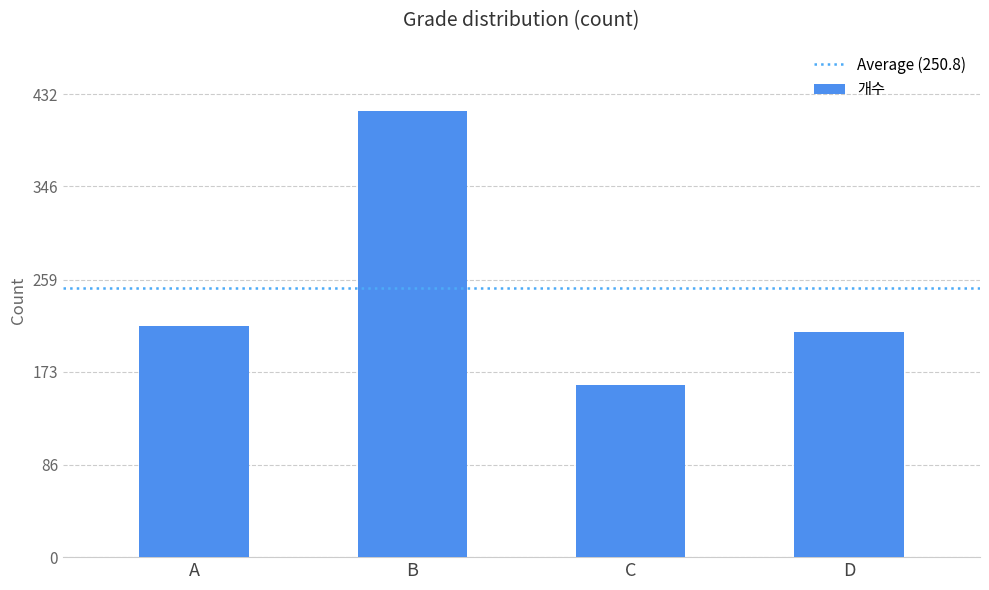

Where is the data nearest to the value 288?

A